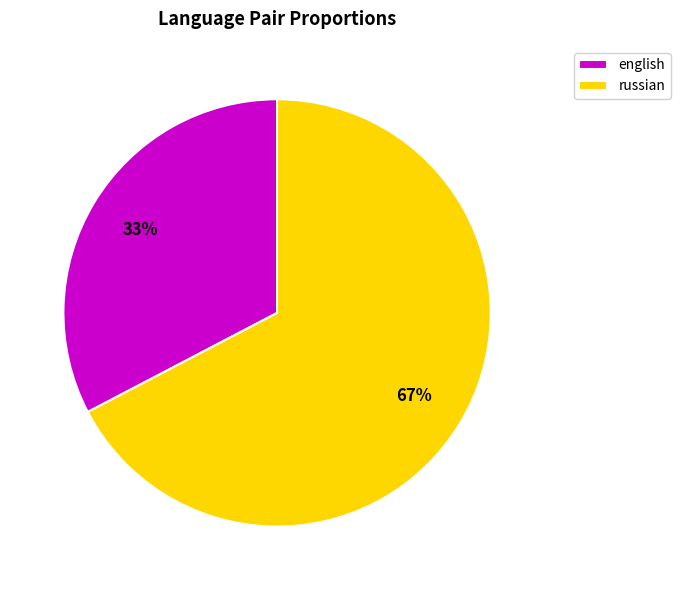

To the nearest percent, what portion does russian represent?

67%